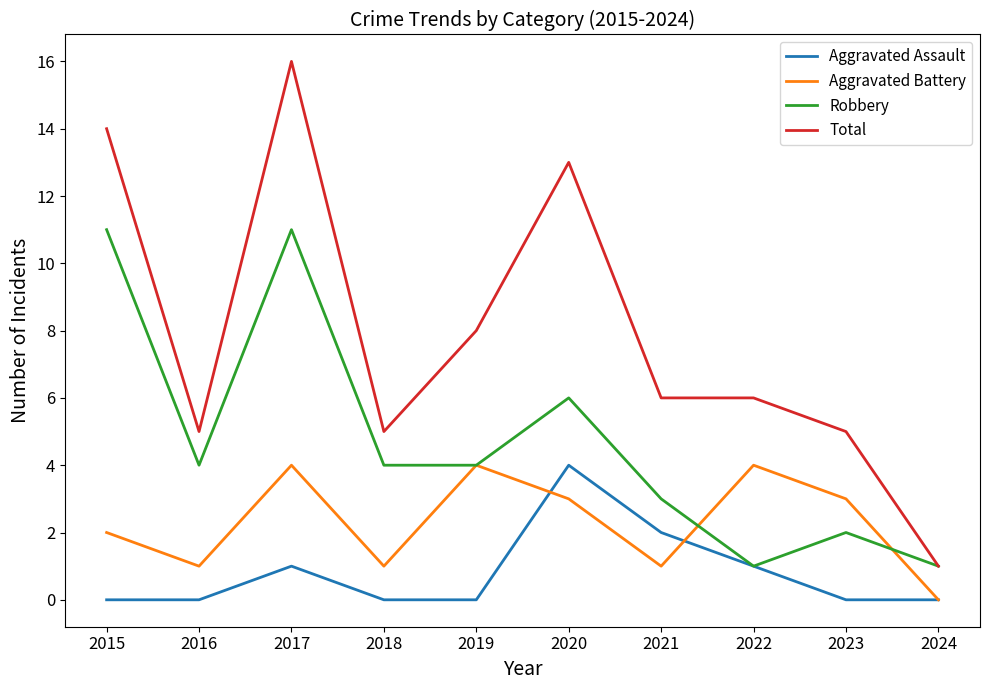

Does the chart display data point markers on the line(s)?

No